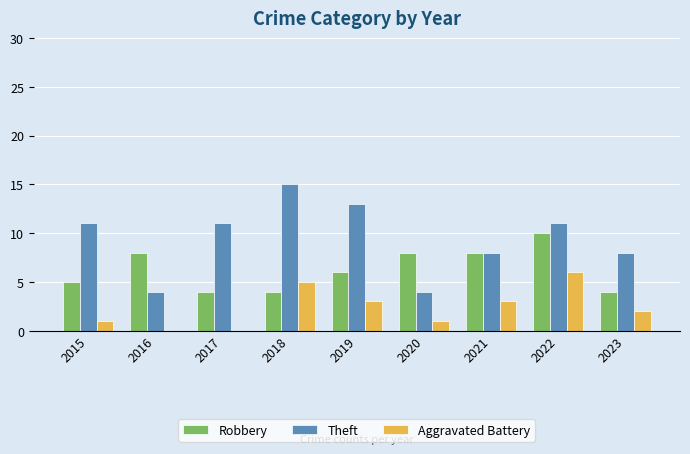

What is the sum of the Aggravated Battery values at 2018 and 2021?

8